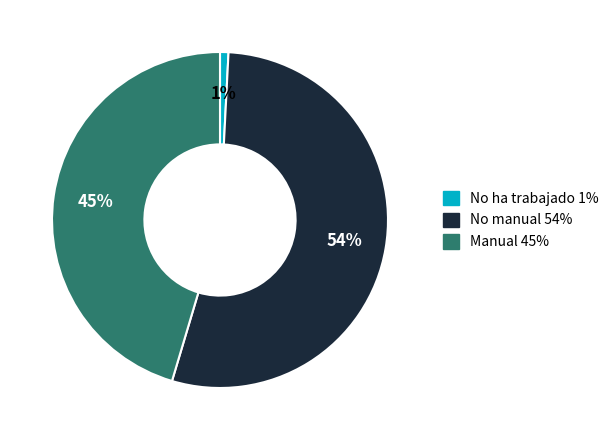

Which has a higher value, Manual or No ha trabajado?

Manual